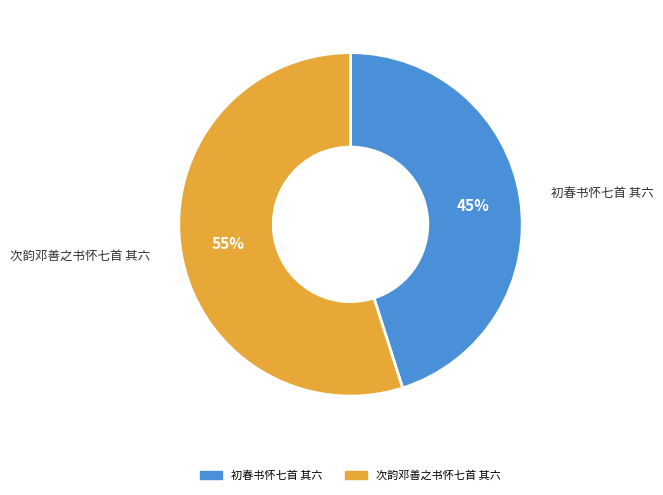

Approximately how many times larger is the value at 次韵邓善之书怀七首 其六 compared to 初春书怀七首 其六?

1.2